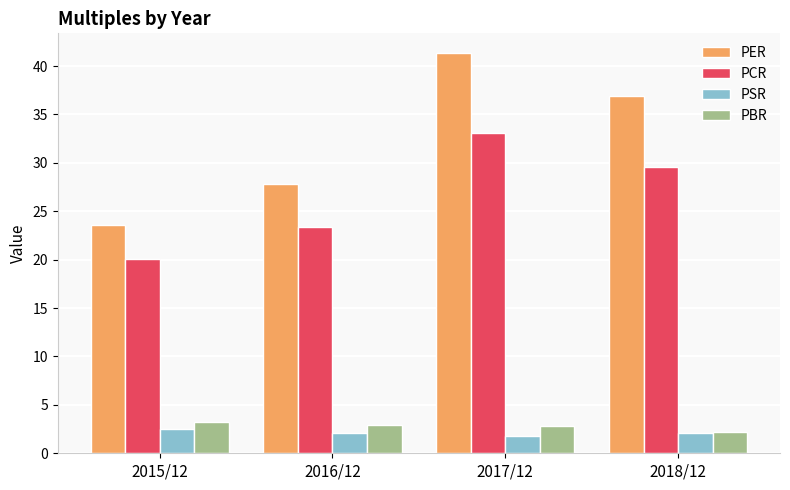

Rank the series by their maximum value, from lowest to highest.

PSR, PBR, PCR, PER